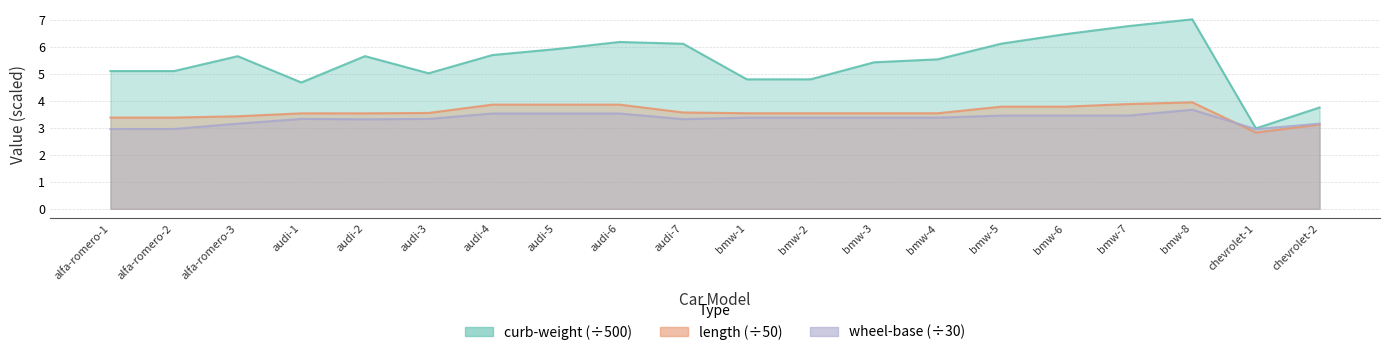

What is the average value of the wheel-base series?

3.3